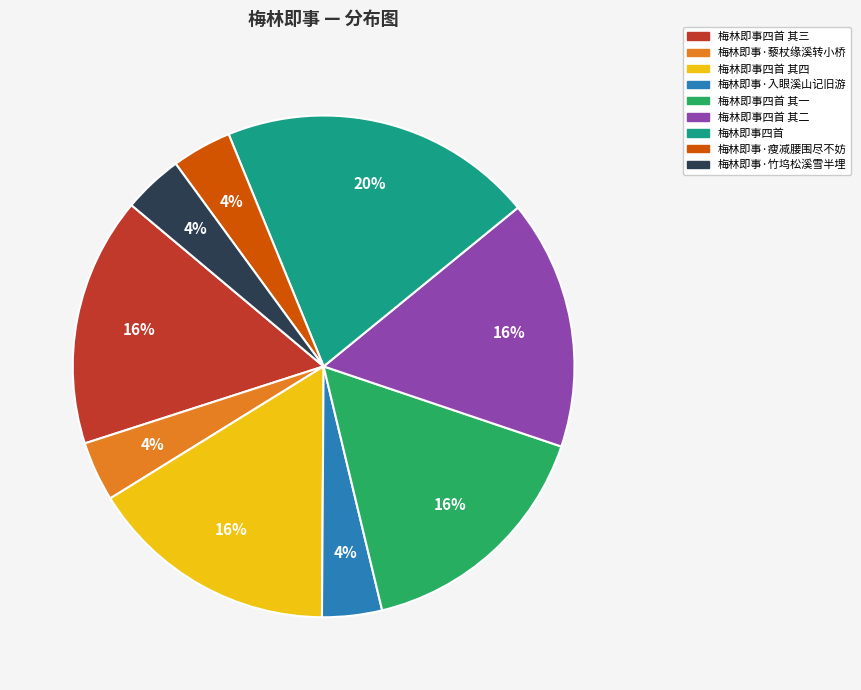

Is there a majority slice in this chart?

No